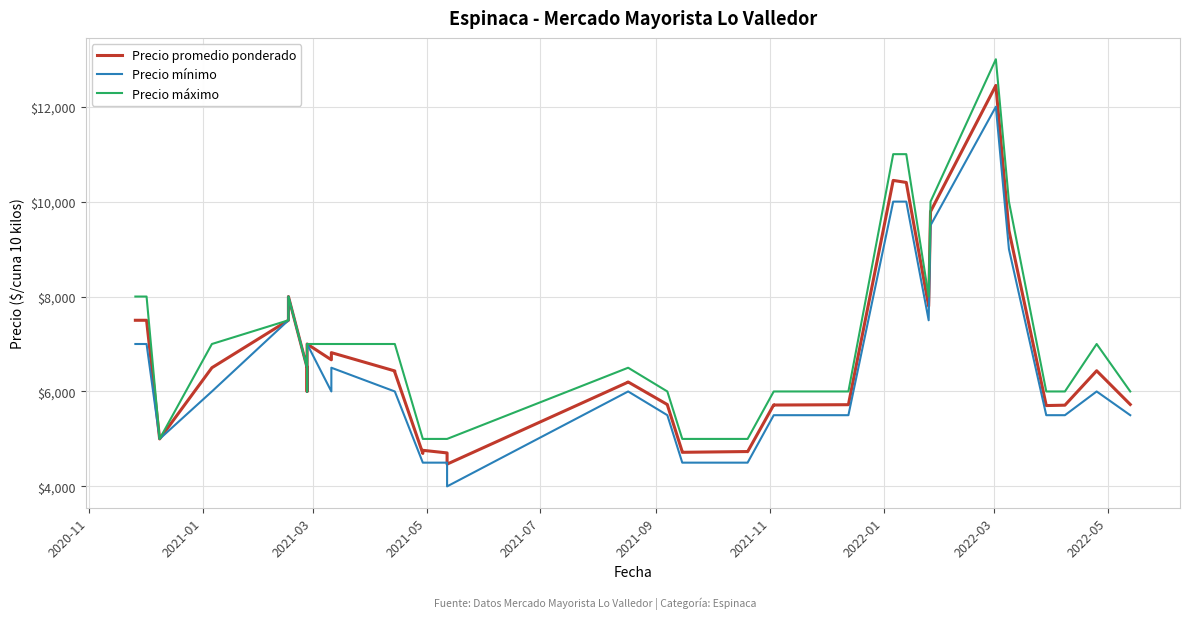

Where does the Precio máximo series first go above 6500?

2020-11